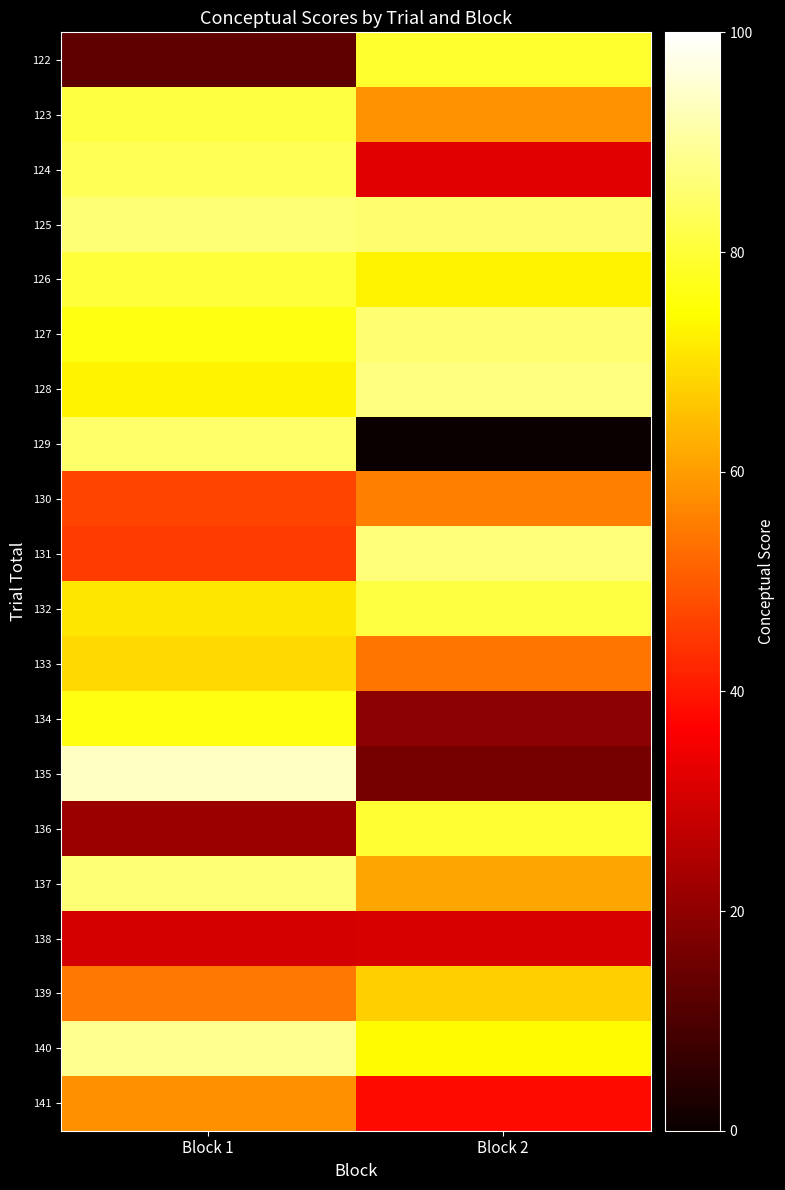

Reading left to right, transcribe all the data shown in this chart.

122: Block 1=12.6	Block 2=79.1
123: Block 1=81.1	Block 2=58.3
124: Block 1=83.1	Block 2=32.2
125: Block 1=86.2	Block 2=85.4
126: Block 1=80.3	Block 2=73.0
127: Block 1=76.3	Block 2=85.7
128: Block 1=72.9	Block 2=87.4
129: Block 1=84.9	Block 2=0.0
130: Block 1=46.6	Block 2=55.7
131: Block 1=45.6	Block 2=86.7
132: Block 1=70.8	Block 2=81.0
133: Block 1=68.8	Block 2=54.0
134: Block 1=76.2	Block 2=19.2
135: Block 1=93.8	Block 2=16.4
136: Block 1=21.5	Block 2=79.5
137: Block 1=86.2	Block 2=61.3
138: Block 1=30.4	Block 2=30.7
139: Block 1=54.7	Block 2=67.5
140: Block 1=88.7	Block 2=73.9
141: Block 1=58.0	Block 2=38.2